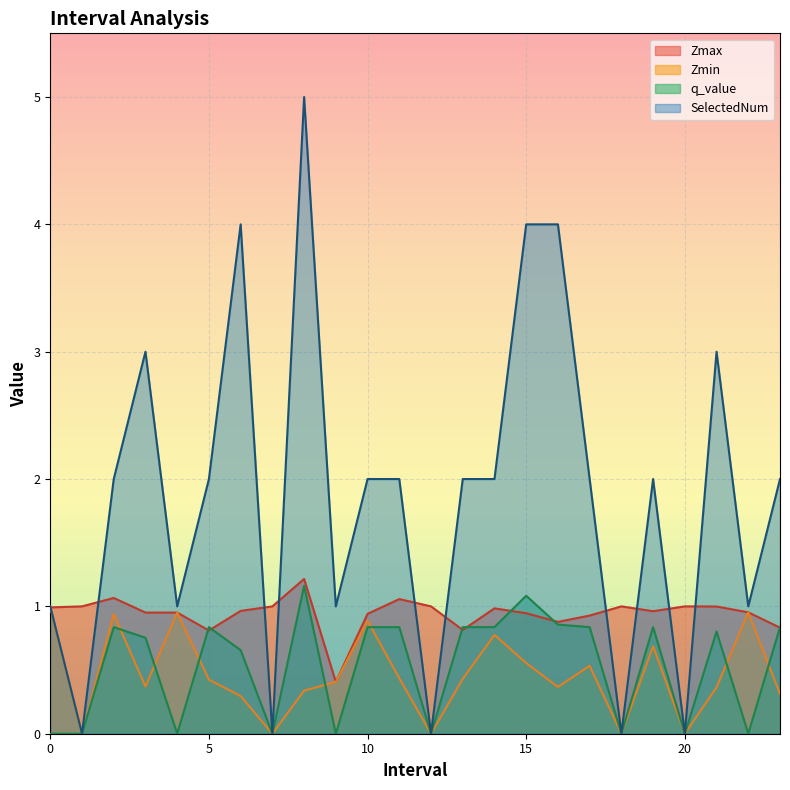

Does the chart display data point markers on the line(s)?

No